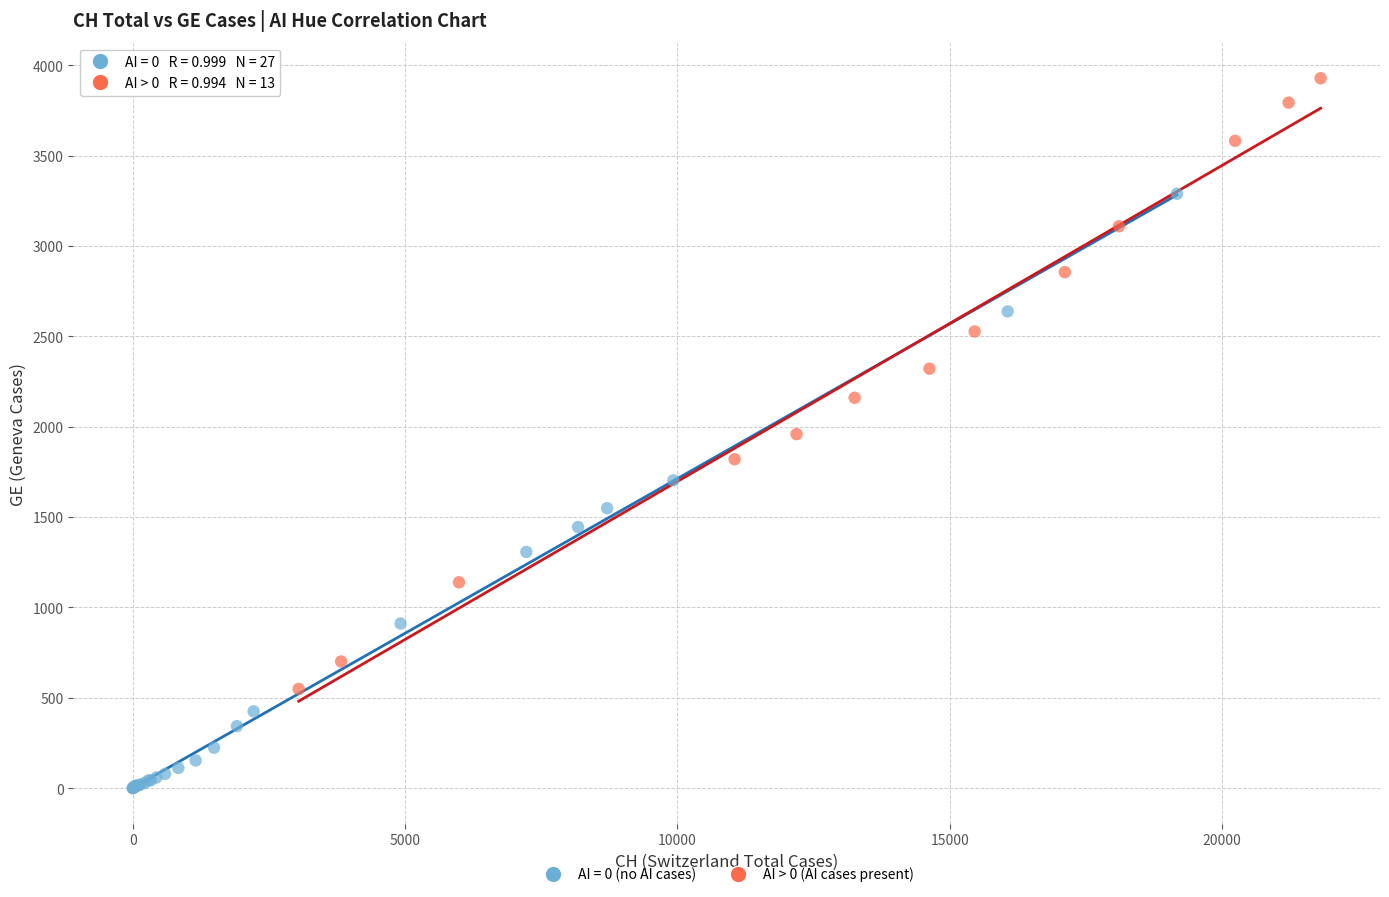

Which series contains the highest Y value?

AI > 0 (AI cases present)